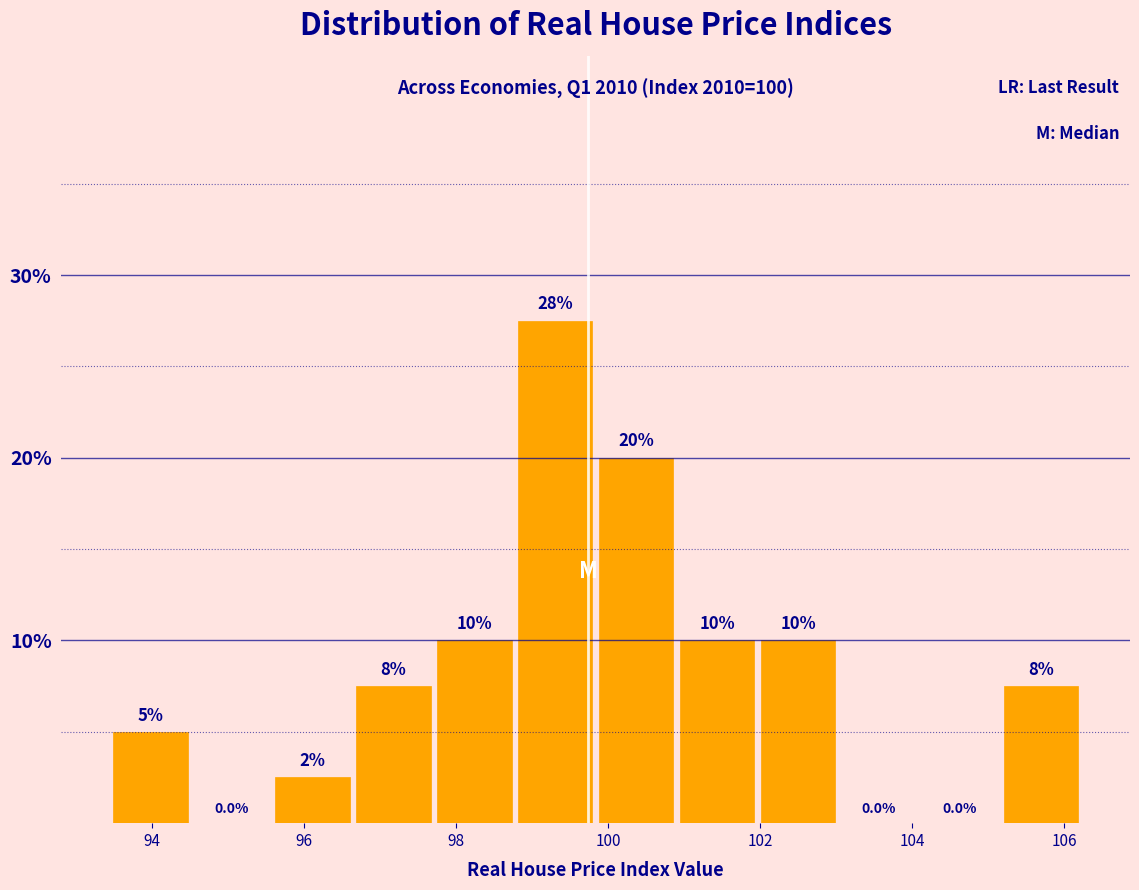

Over which range of the x-axis is the bar tallest?

98.8 to 99.8